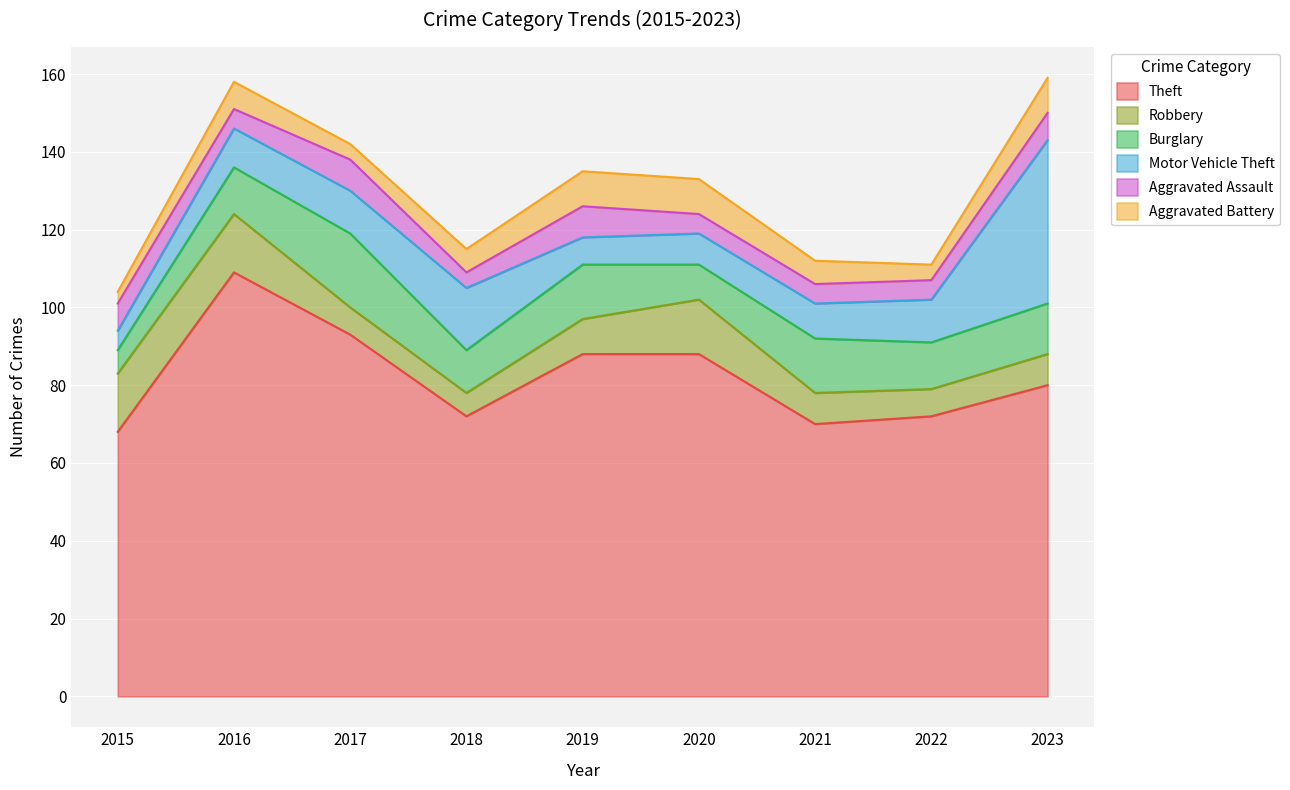

At which category is the sum across all series the highest?

2023